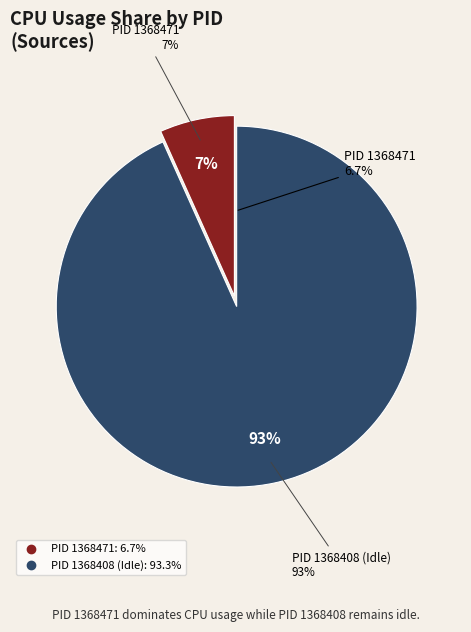

To the nearest percent, what is the combined percentage of 1368471 and 1368408?

100%